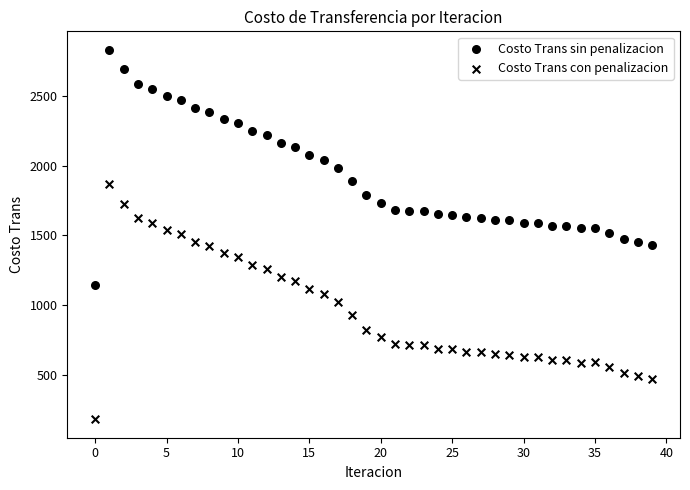

How many data points are displayed?

80